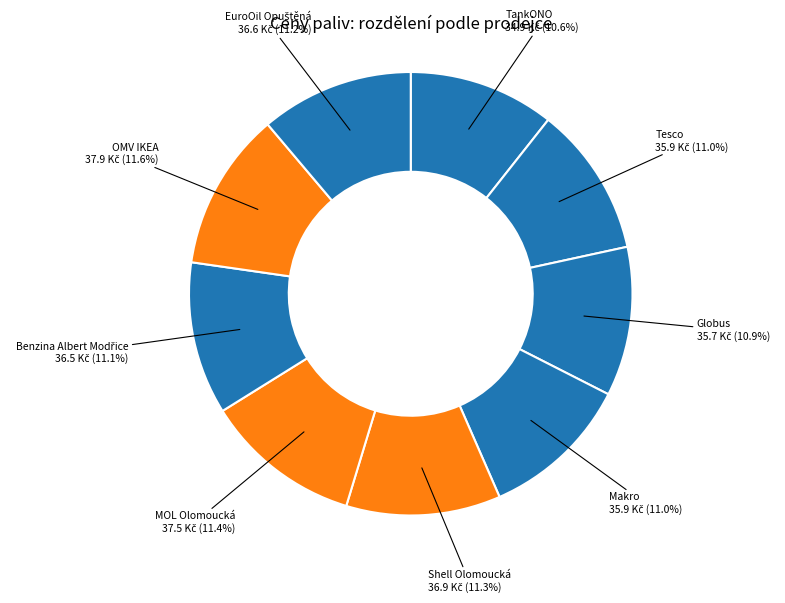

How many segments does this pie chart have?

9